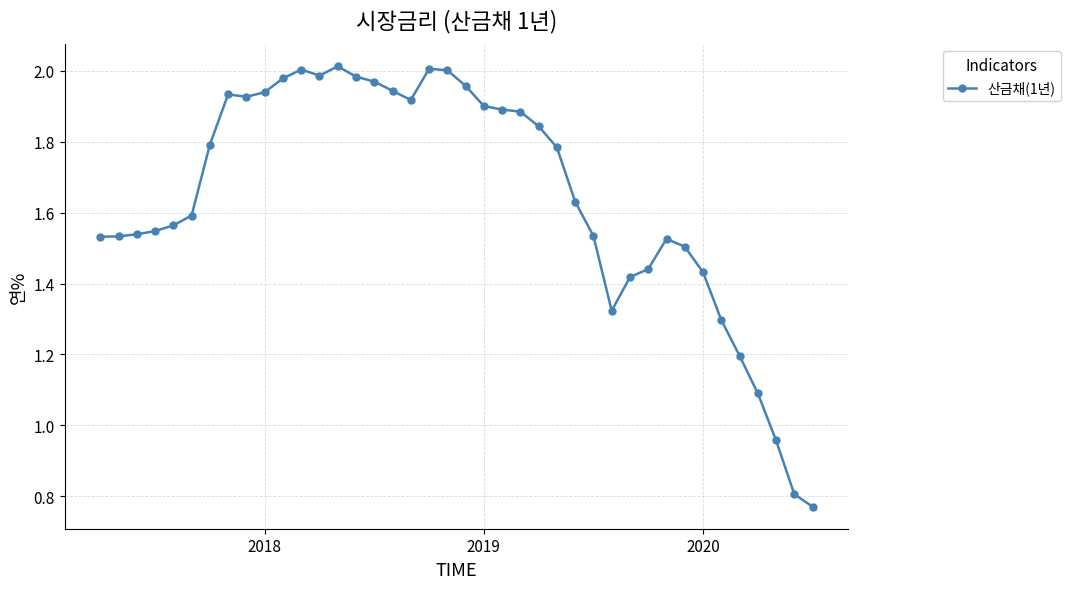

How many distinct data groups are displayed?

1